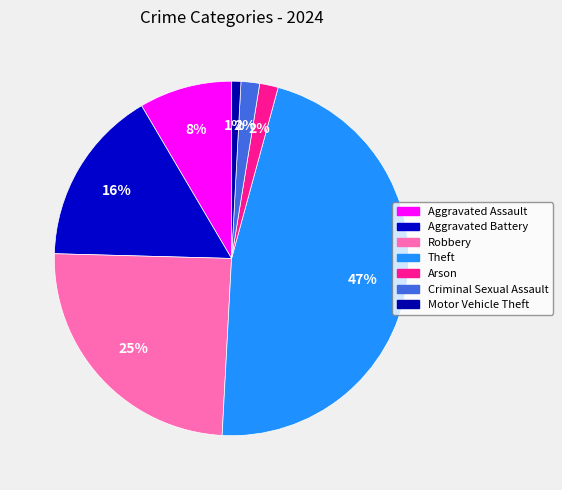

Does Aggravated Battery represent more than half of the total?

No